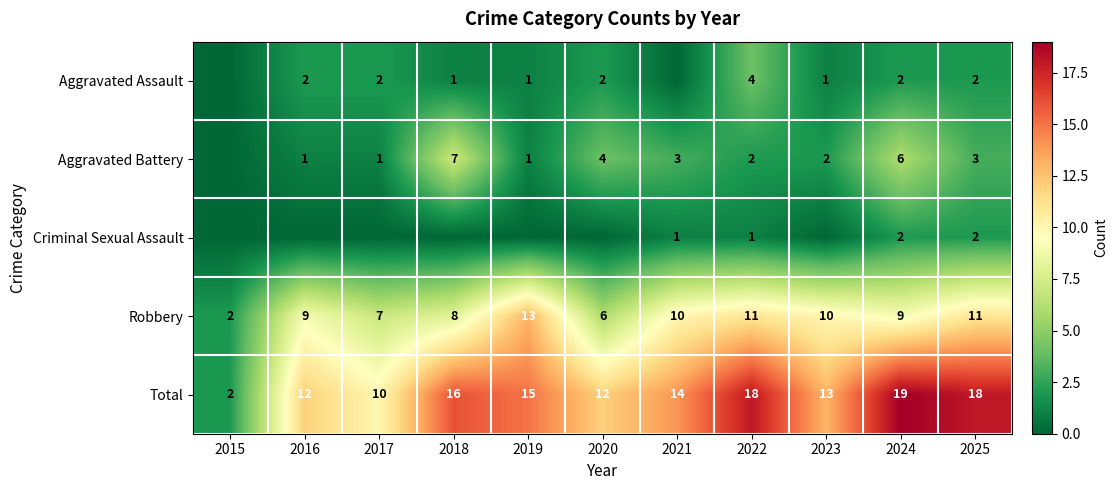

At which category is the sum across all series the highest?

2024